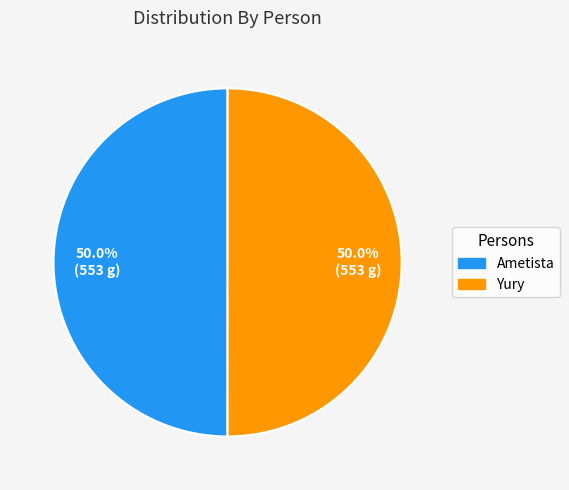

Approximately how many times larger is the value at Yury compared to Ametista?

1.0